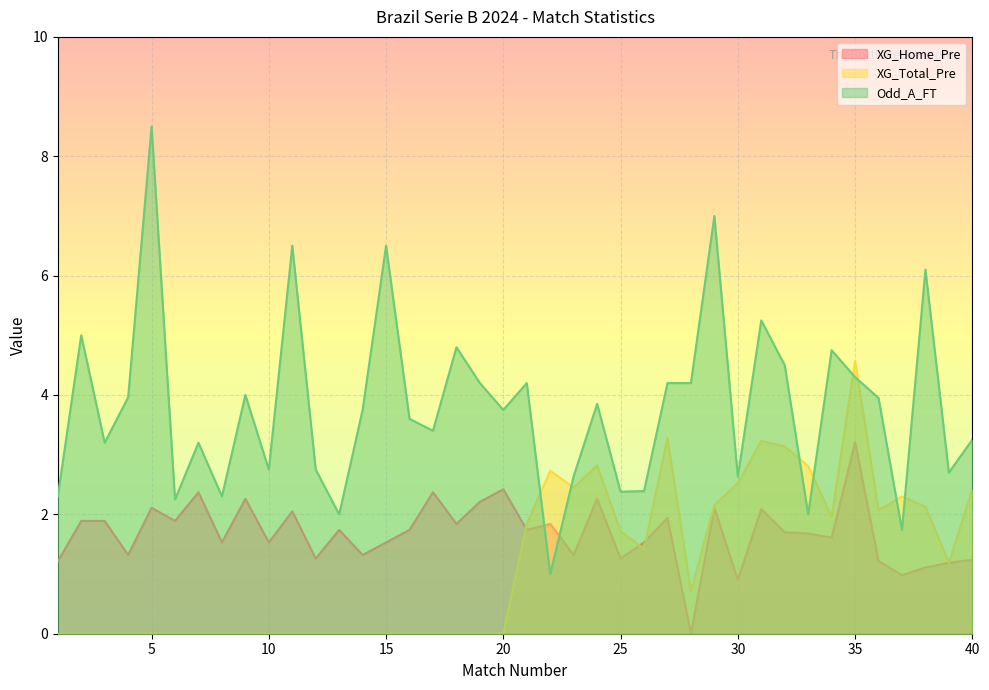

At which category is the sum across all series the highest?

35